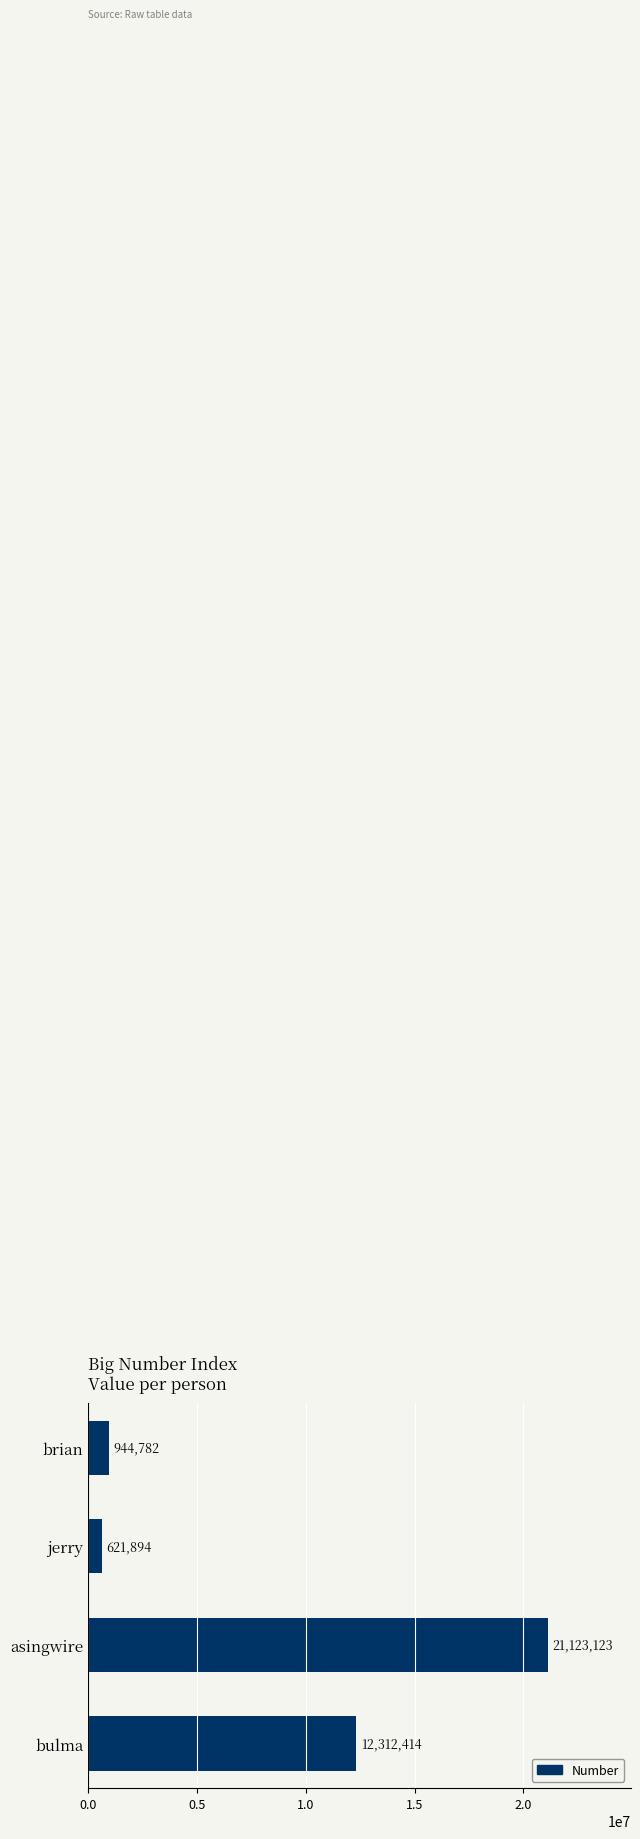

Are the bars horizontal?

Yes